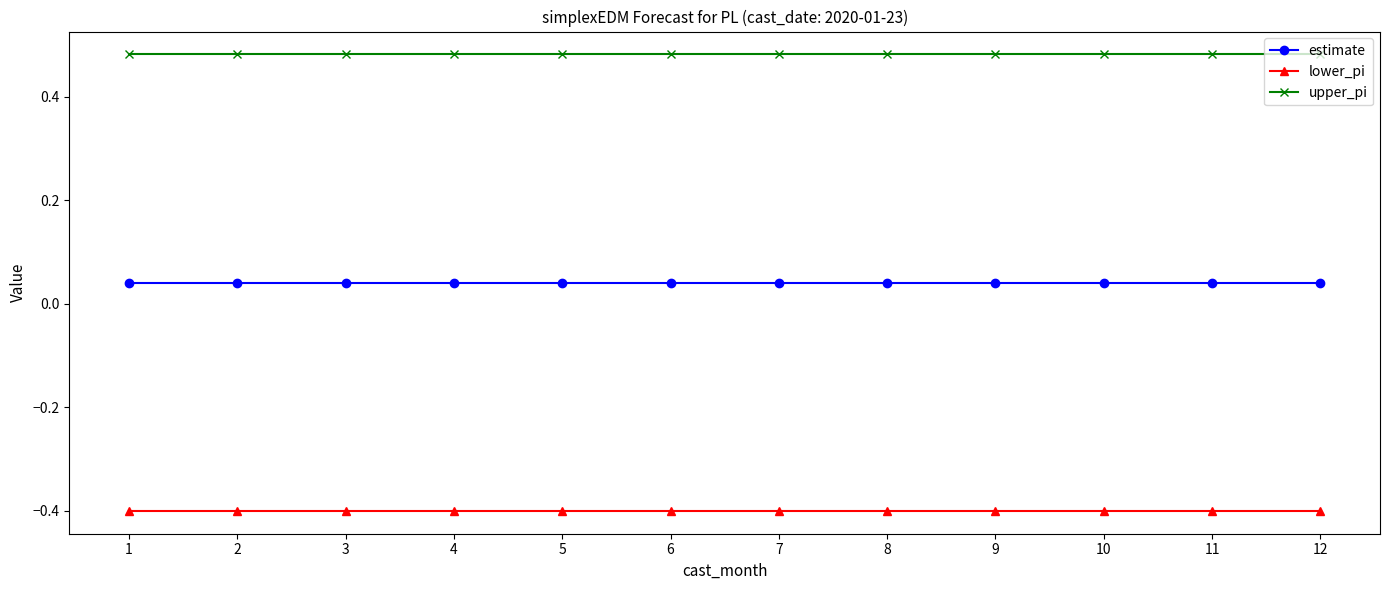

What is the difference between the highest and lowest values at 8?

0.9